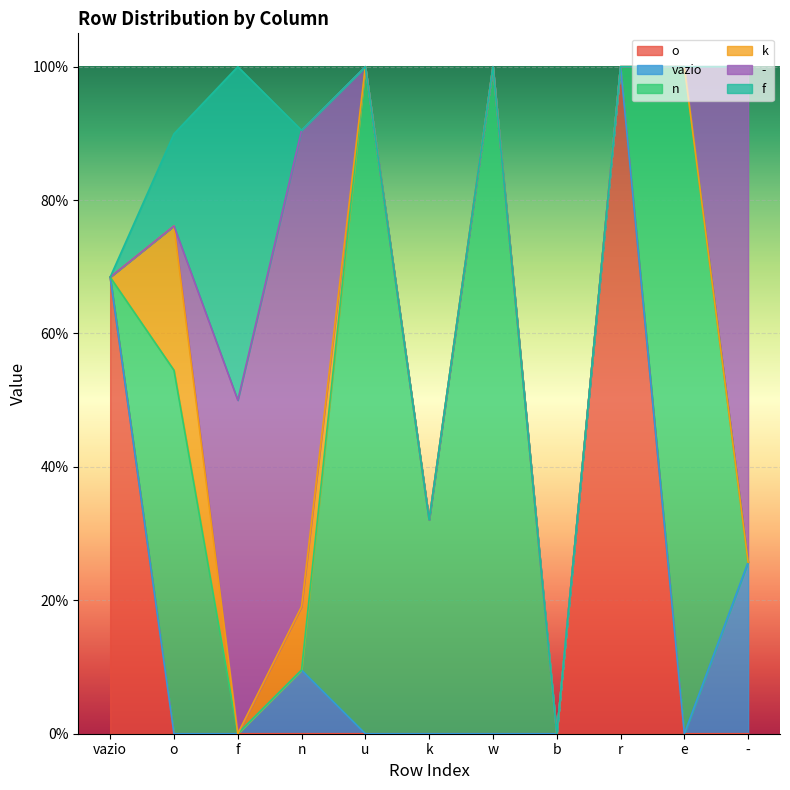

True or false: vazio has a value of 0.0 at u.

True